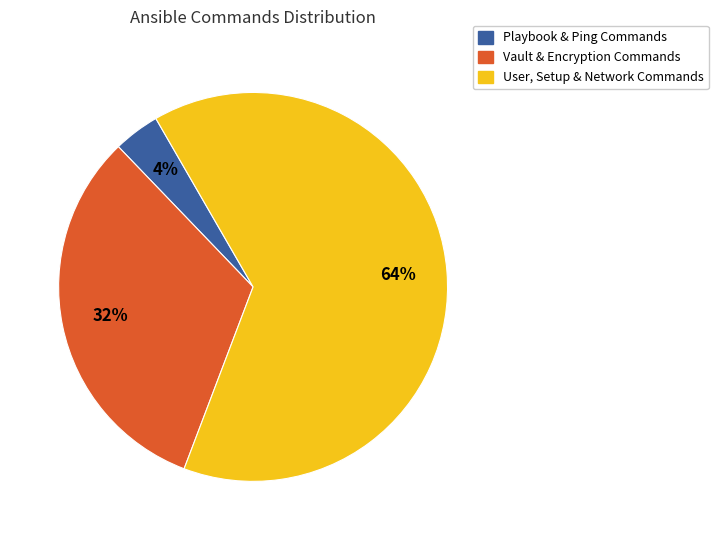

To the nearest percent, what is the difference between the largest and smallest slice percentages?

60%